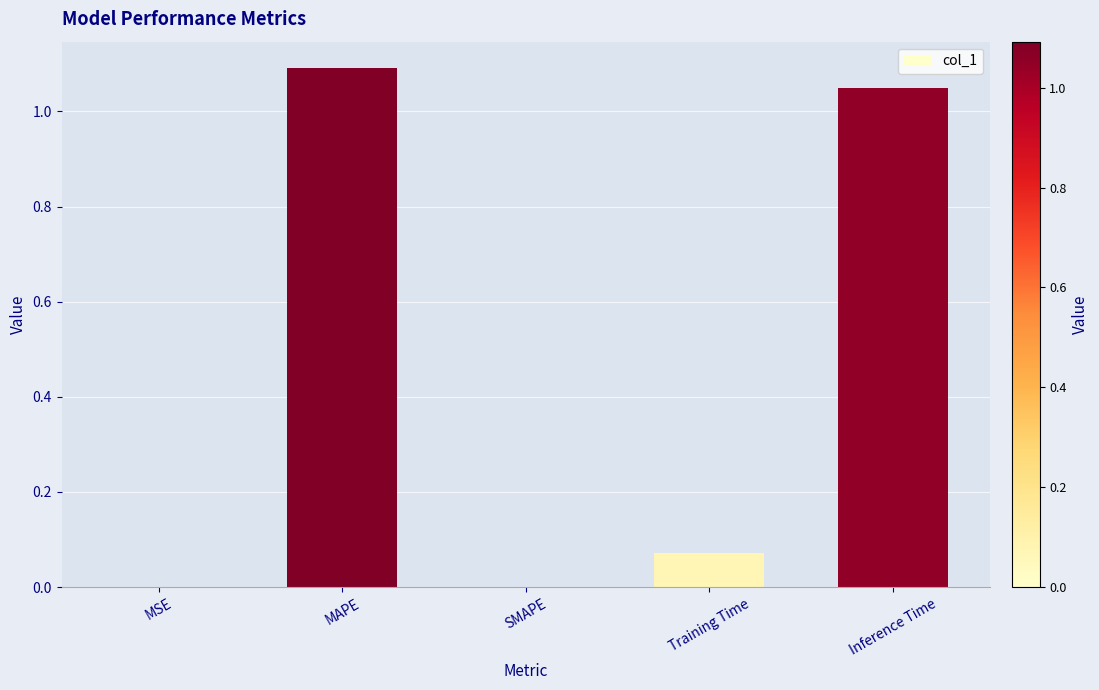

What is the change in value from SMAPE to Inference Time?

+1.1